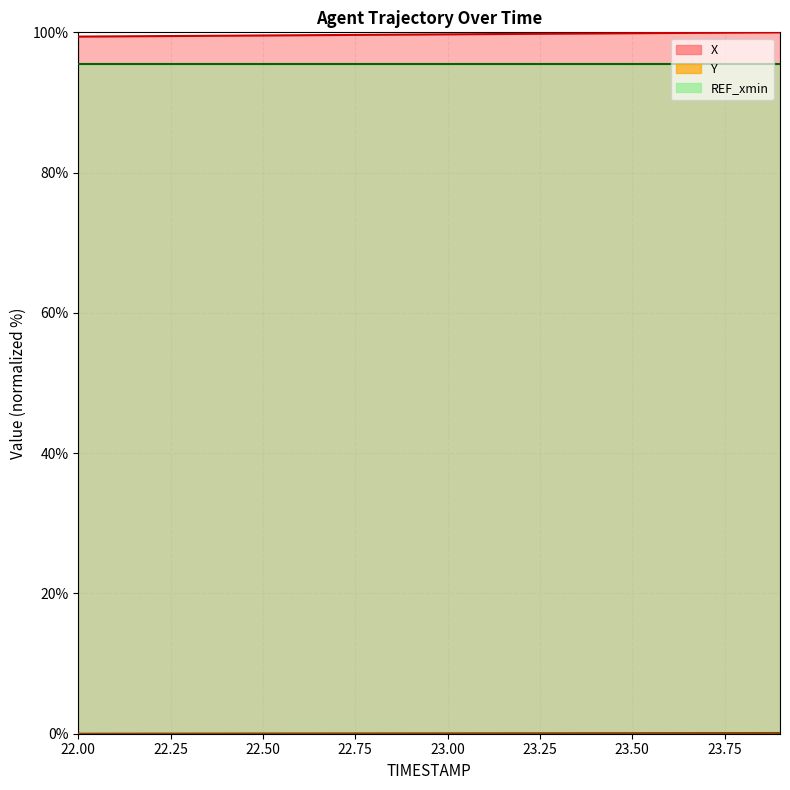

What is the label of the 7th point from the left?

22.6